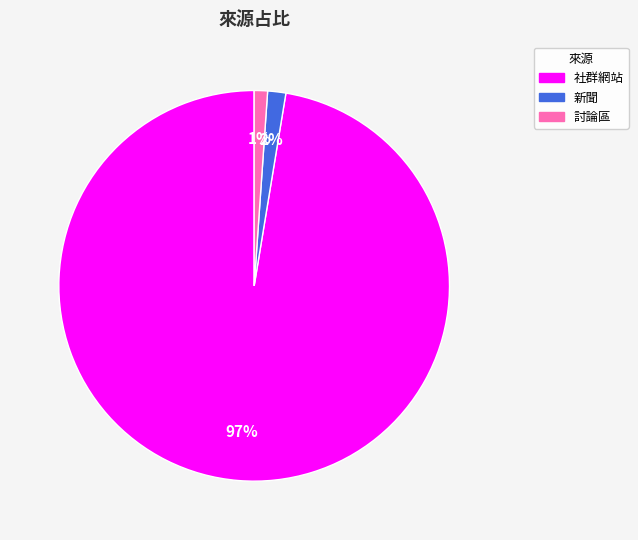

Is there any slice that represents more than half of the pie?

Yes